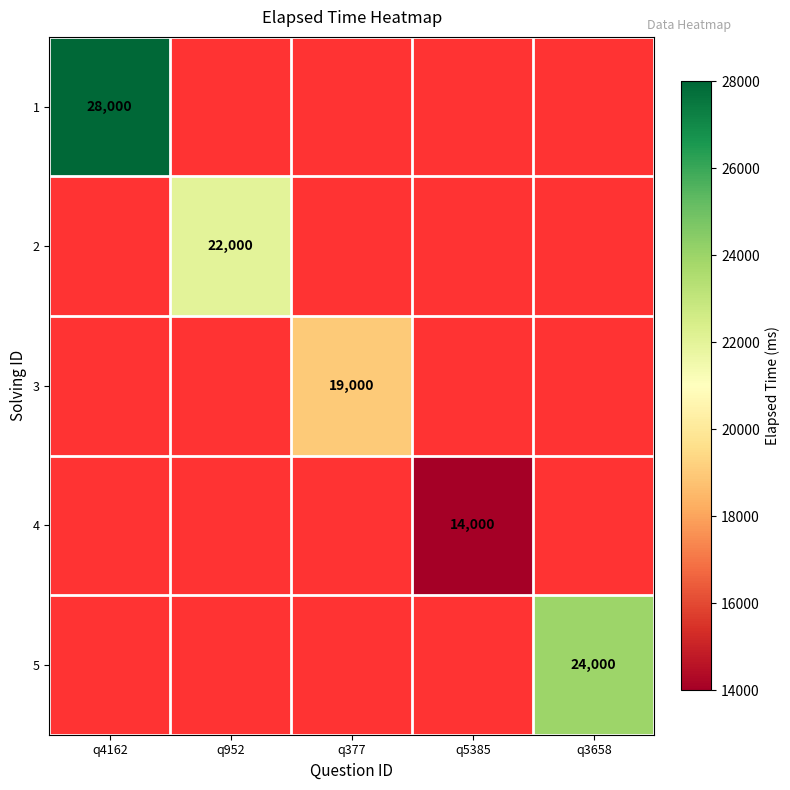

Is it true that 2 equals 22000 at q952?

True